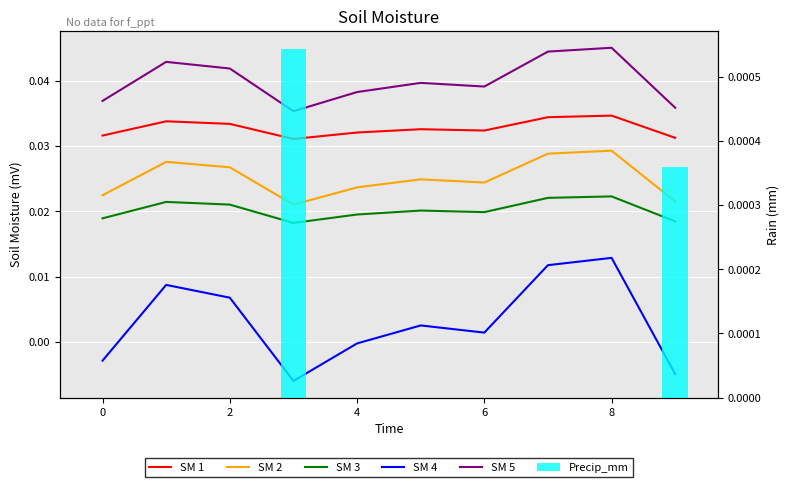

How many series are shown in this chart?

6